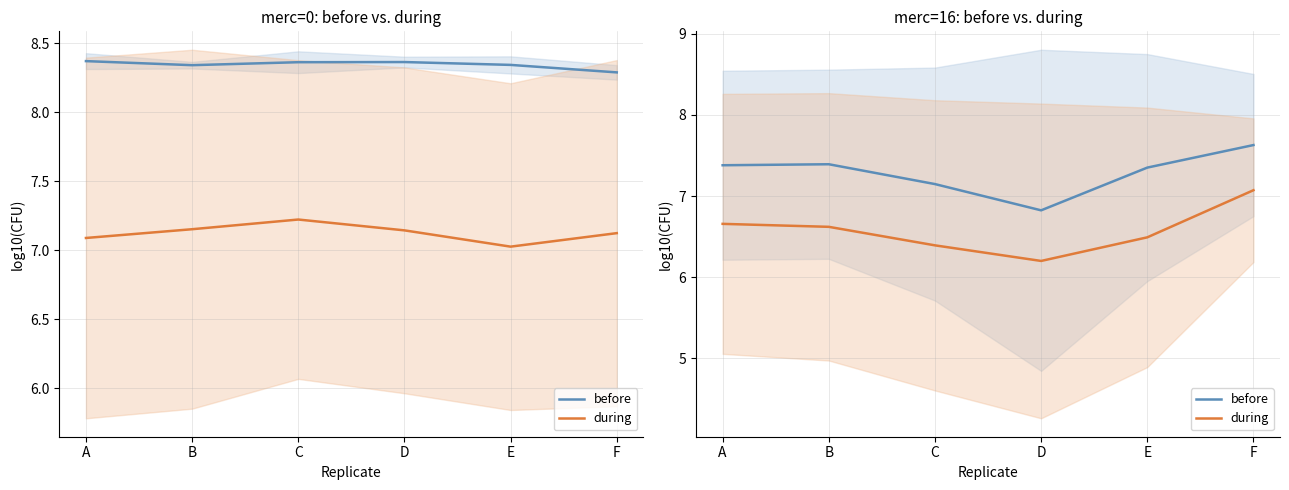

At which category is the sum across all series the highest?

F